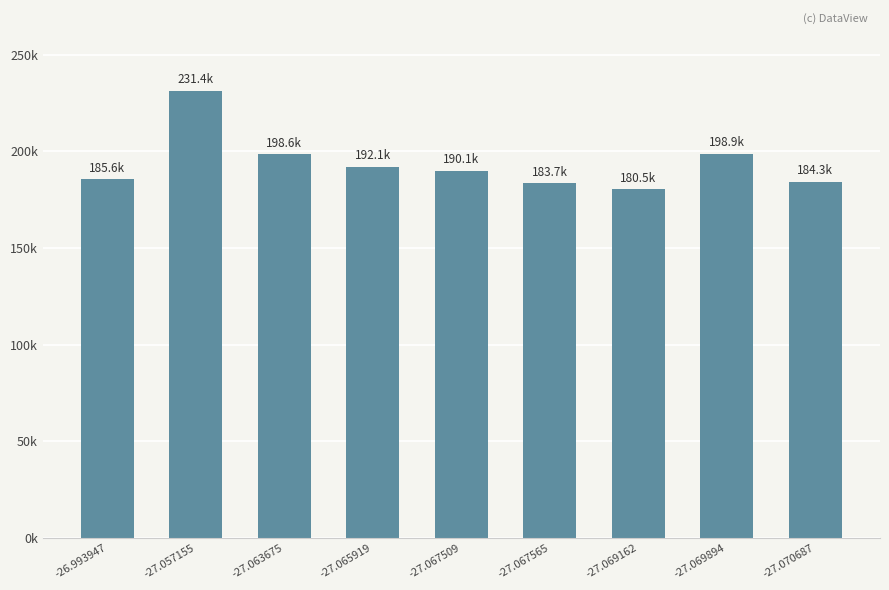

How many values are below 190071?

4